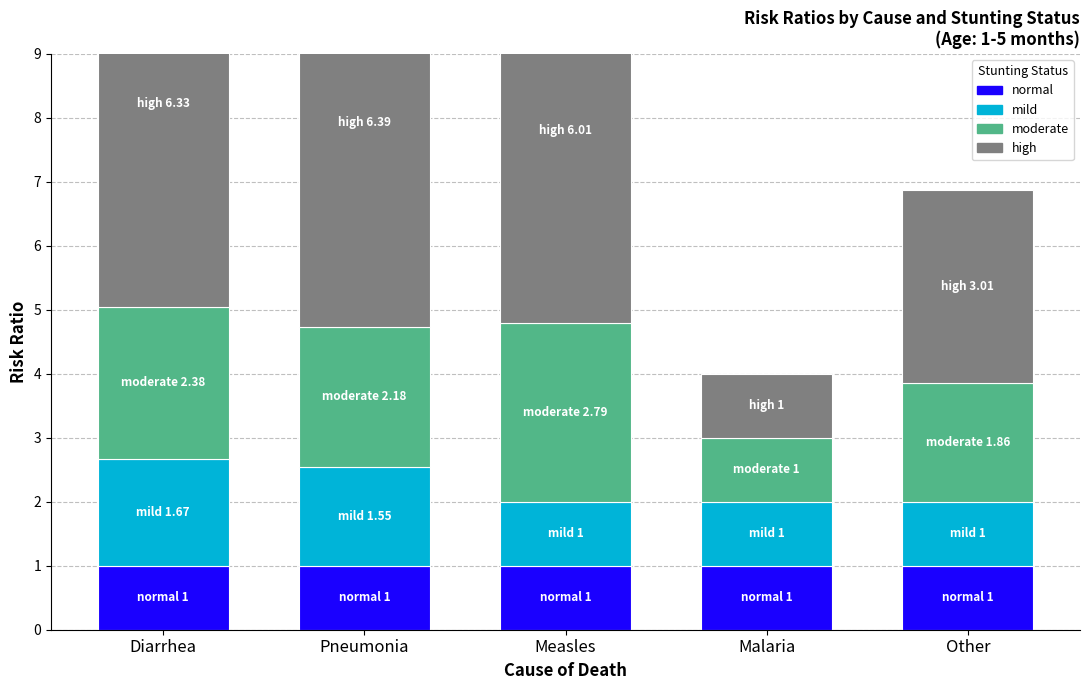

What is the sum of all moderate values?

10.2